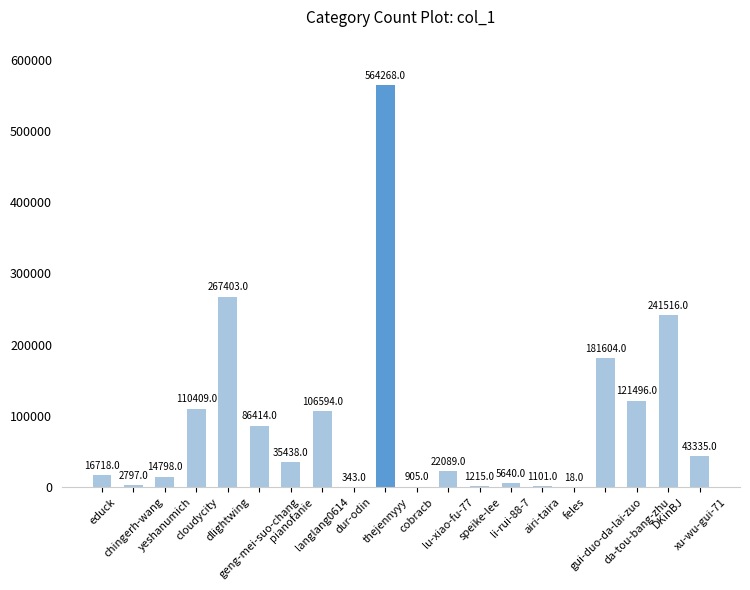

What is the sum of all values?

1824101